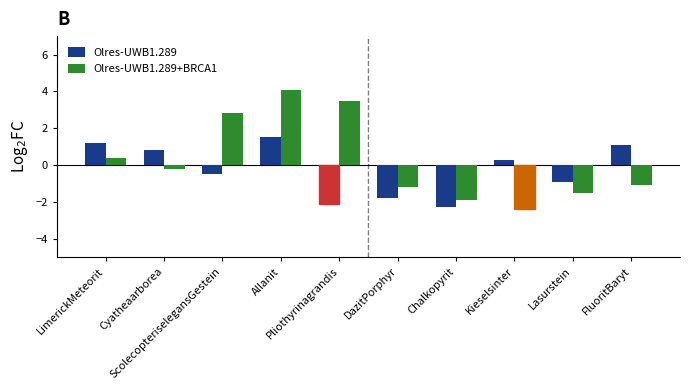

The value of Olres-UWB1.289+BRCA1 at FluoritBaryt is -1.6. True or false?

False